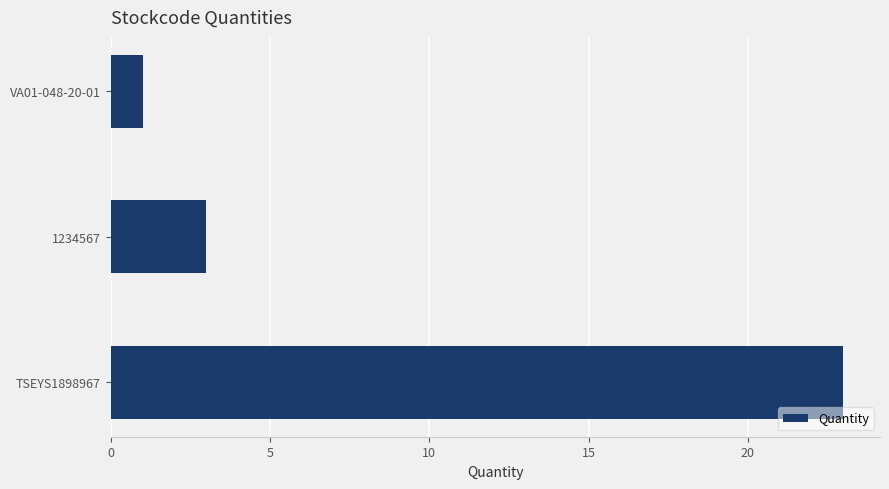

The value at VA01-048-20-01 is 2. True or false?

False